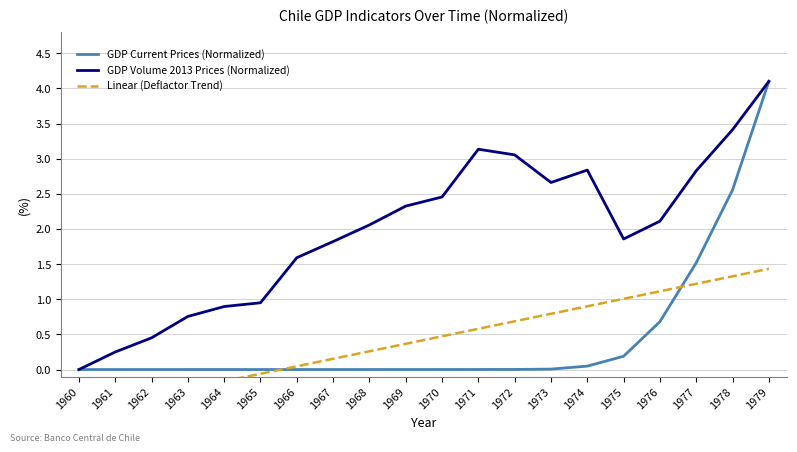

Reading left to right, what are all the values shown in this chart?

GDP Current Prices (Normalized): 1960=0.0	1961=0.0	1962=0.0	1963=0.0	1964=0.0	1965=0.0	1966=0.0	1967=0.0	1968=0.0	1969=0.0	1970=0.0	1971=0.0	1972=0.0	1973=0.0	1974=0.0	1975=0.2	1976=0.7	1977=1.5	1978=2.6	1979=4.1
GDP Volume 2013 Prices (Normalized): 1960=0.0	1961=0.2	1962=0.5	1963=0.8	1964=0.9	1965=1.0	1966=1.6	1967=1.8	1968=2.1	1969=2.3	1970=2.5	1971=3.1	1972=3.1	1973=2.7	1974=2.8	1975=1.9	1976=2.1	1977=2.8	1978=3.4	1979=4.1
Linear (Deflactor Trend): 1960=-0.6	1961=-0.5	1962=-0.4	1963=-0.3	1964=-0.2	1965=-0.1	1966=0.0	1967=0.2	1968=0.3	1969=0.4	1970=0.5	1971=0.6	1972=0.7	1973=0.8	1974=0.9	1975=1.0	1976=1.1	1977=1.2	1978=1.3	1979=1.4